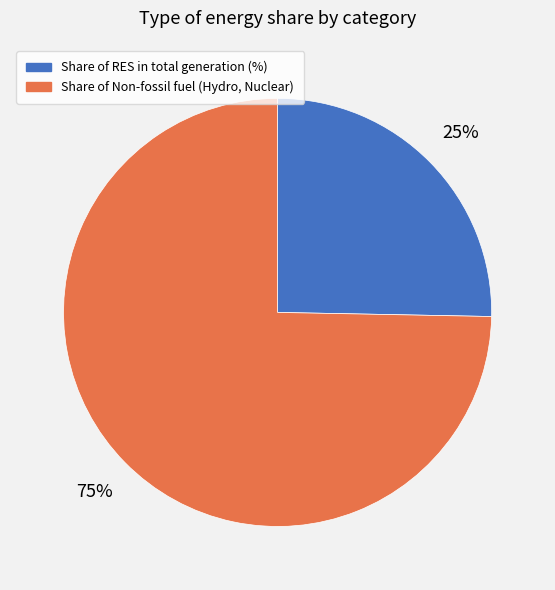

Between Share of Non-fossil fuel (Hydro, Nuclear) and Share of RES in total generation (%), which is larger?

Share of Non-fossil fuel (Hydro, Nuclear)